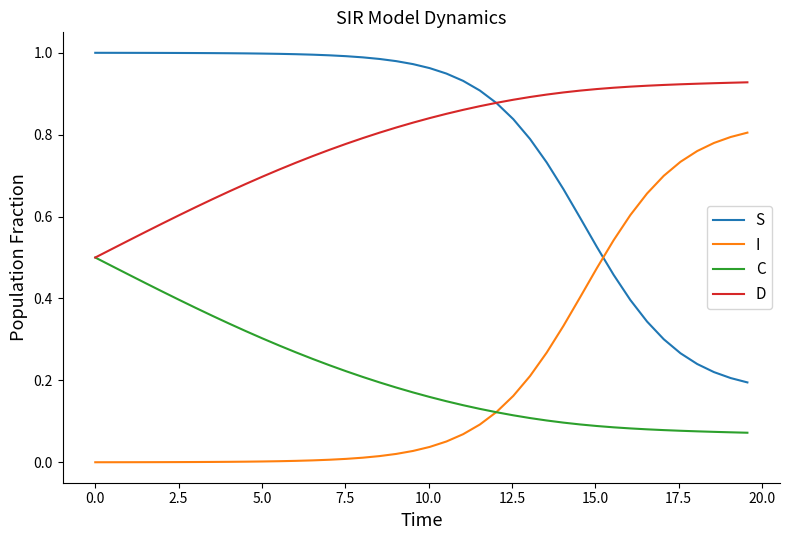

List the series in order of their peak value, highest first.

S, D, I, C